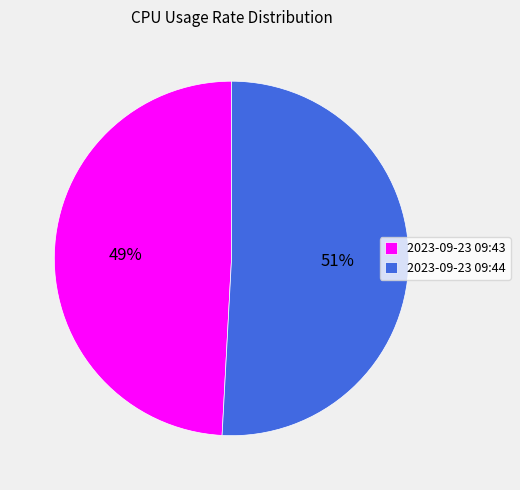

Do 2023-09-23 09:44 and 2023-09-23 09:43 together represent more than half of the pie?

Yes